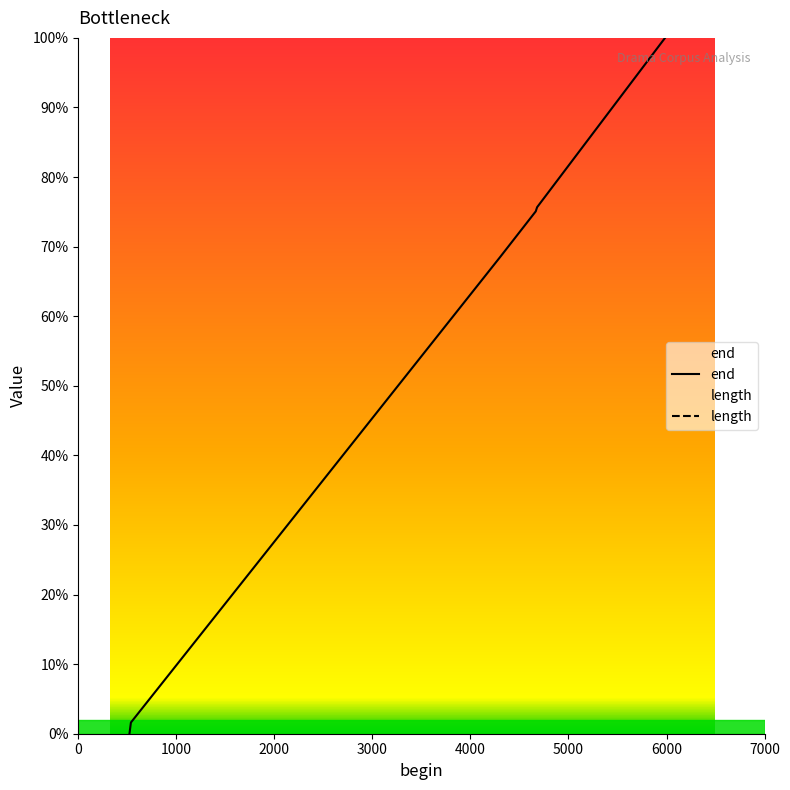

What is the change in value from 522 to 537?

+1.6